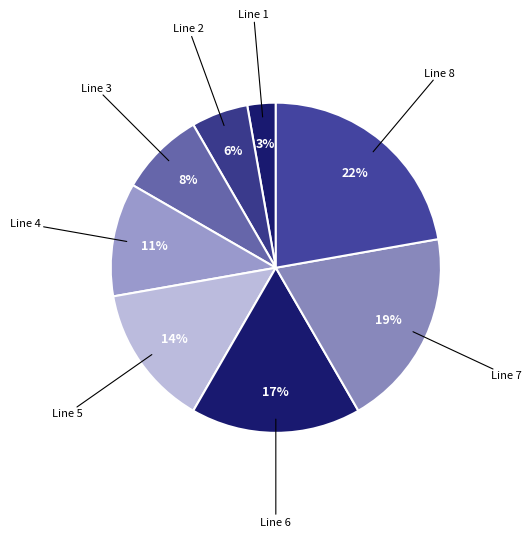

How many segments does this pie chart have?

8